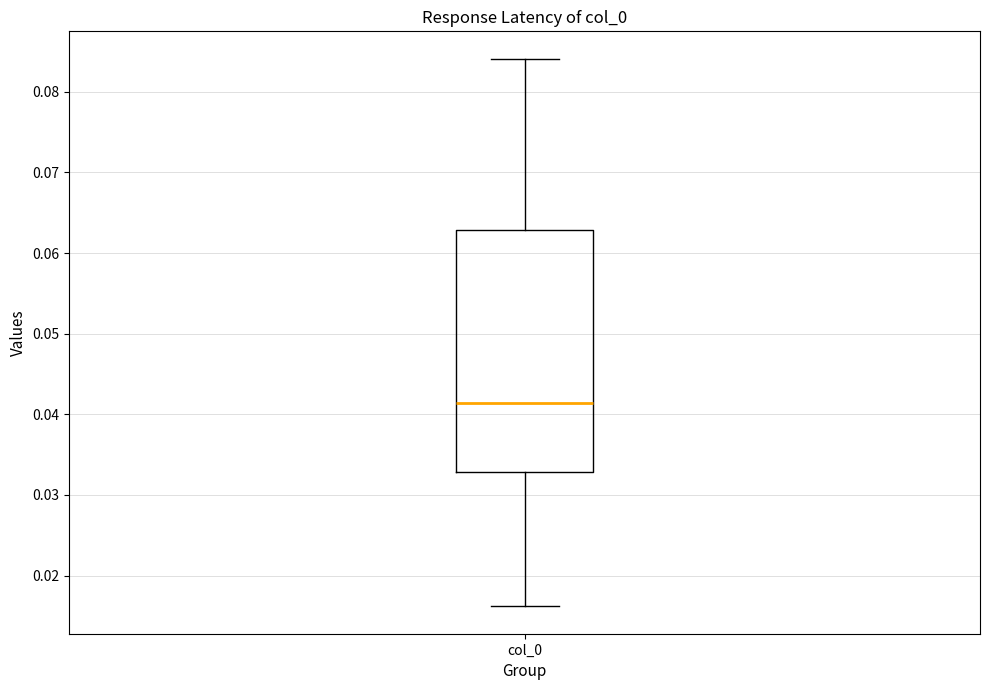

Where is the upper edge of the box for col_0 on the y-axis? The values are not printed on the chart, so give them approximately, as read against the axis.

0.063